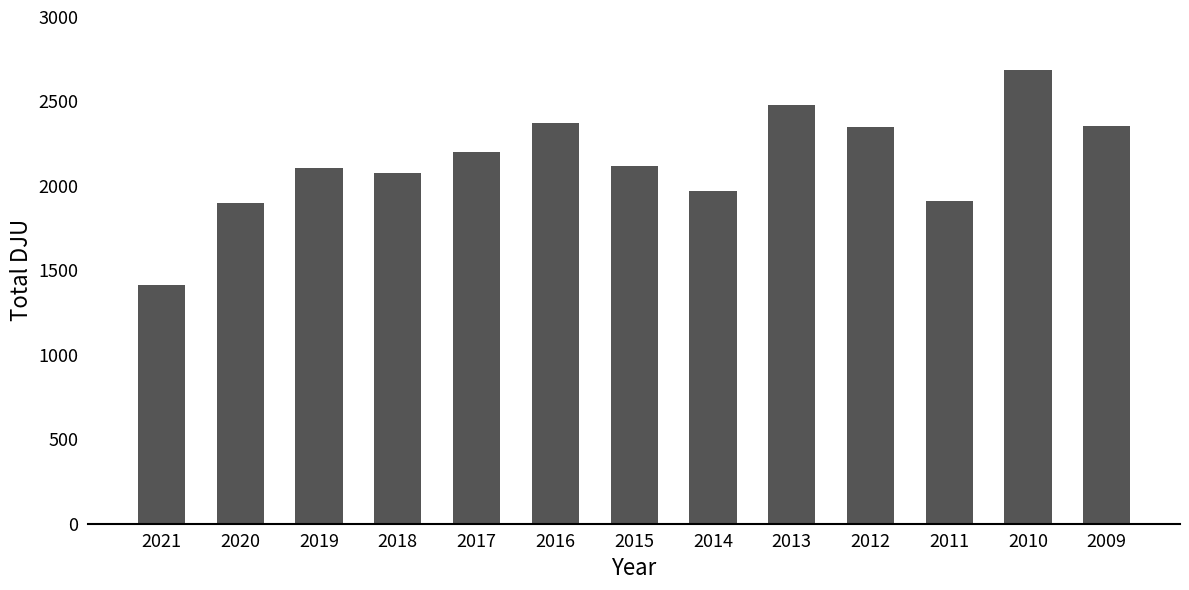

The chart shows a value of 1896.9 at 2020. True or false?

True